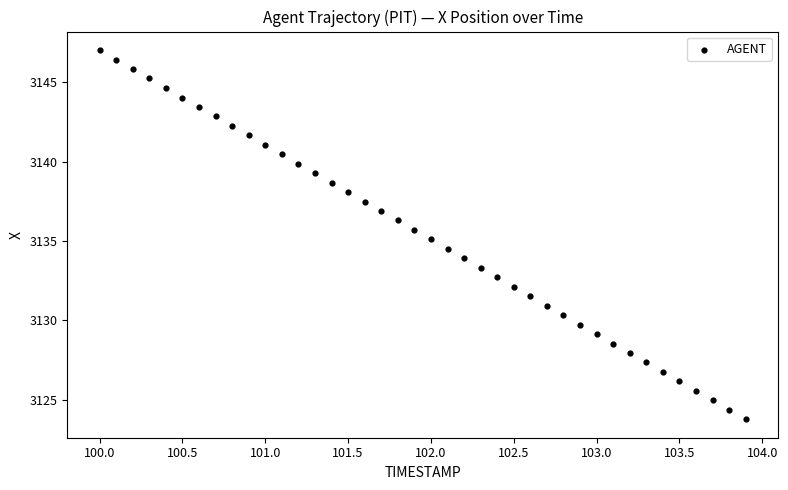

How many points are shown in the scatter plot?

40